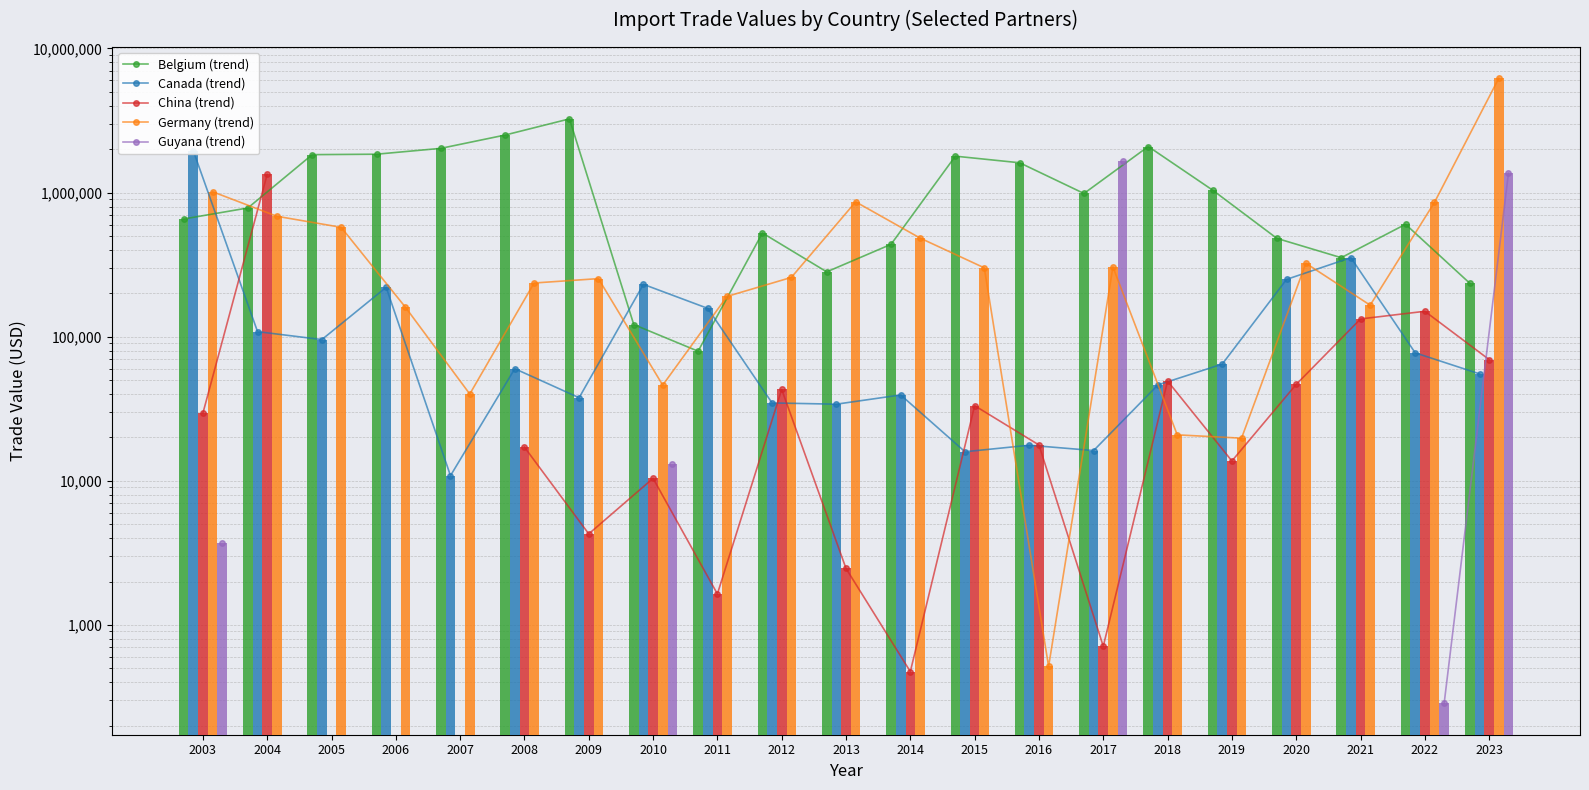

Does the chart contain any negative values?

No